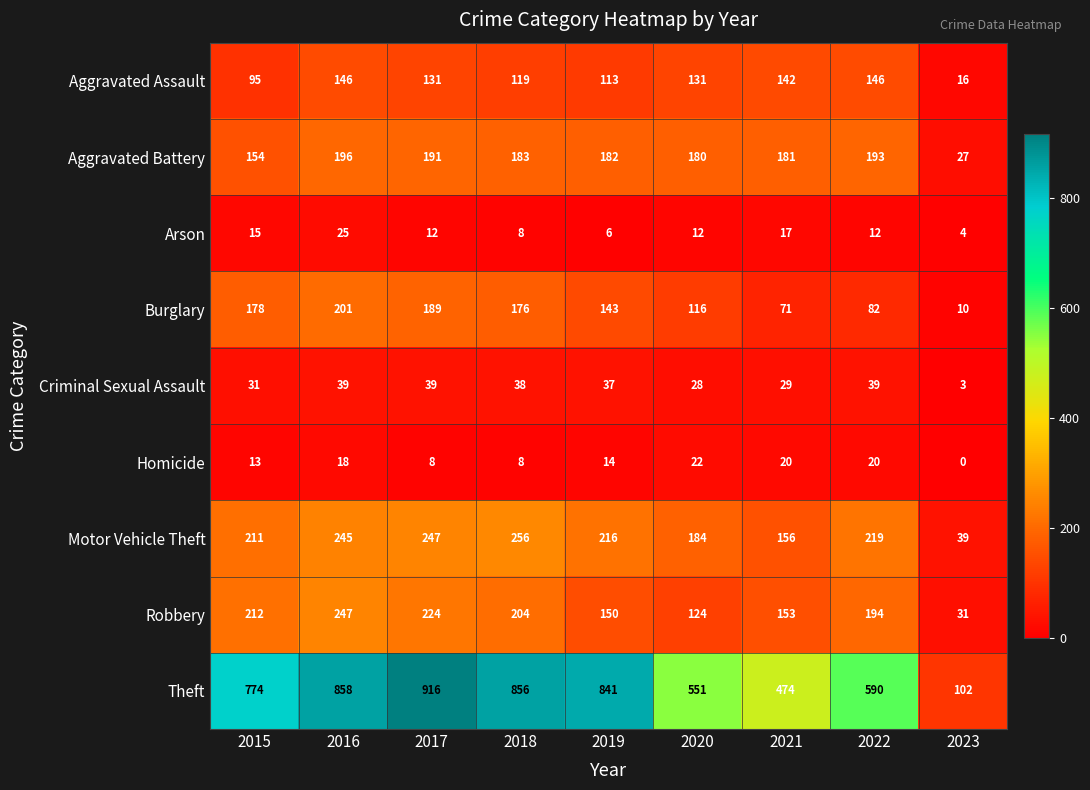

What is the total value across all series at 2019?

1702